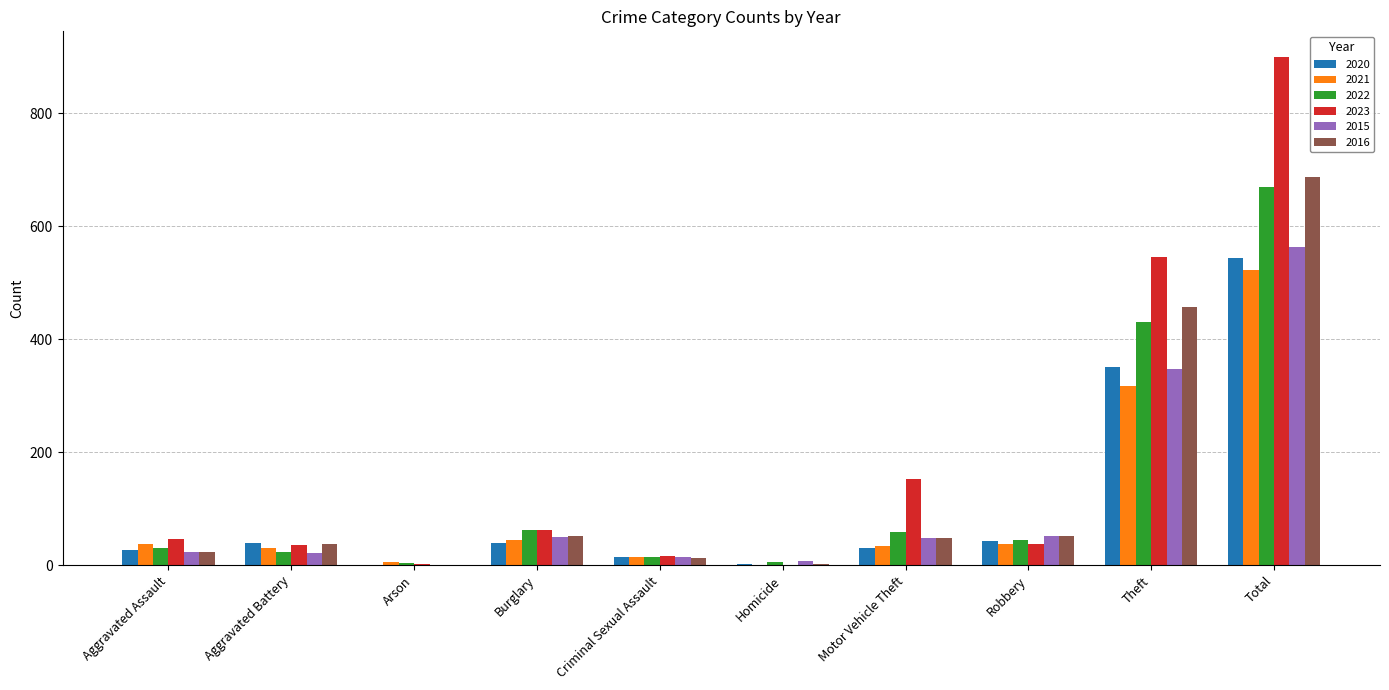

Are the bars horizontal?

No